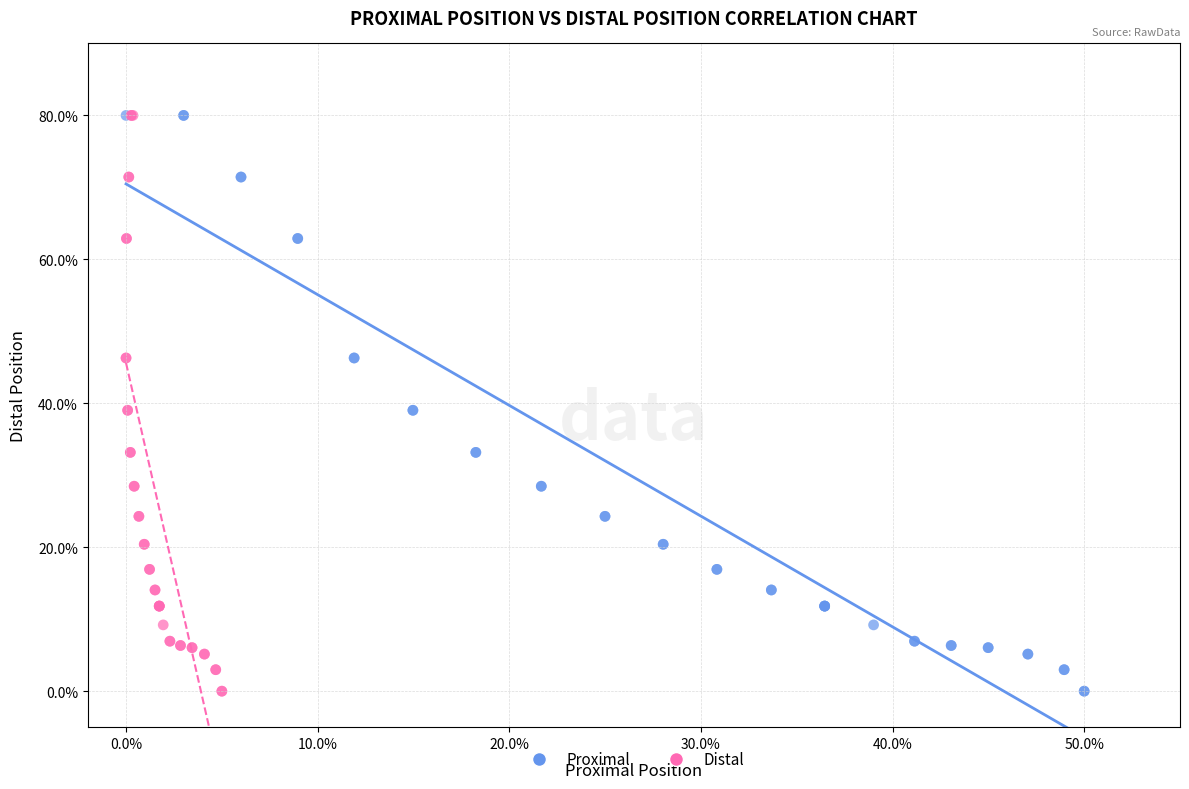

What are all the series names shown in the legend?

Proximal, Distal